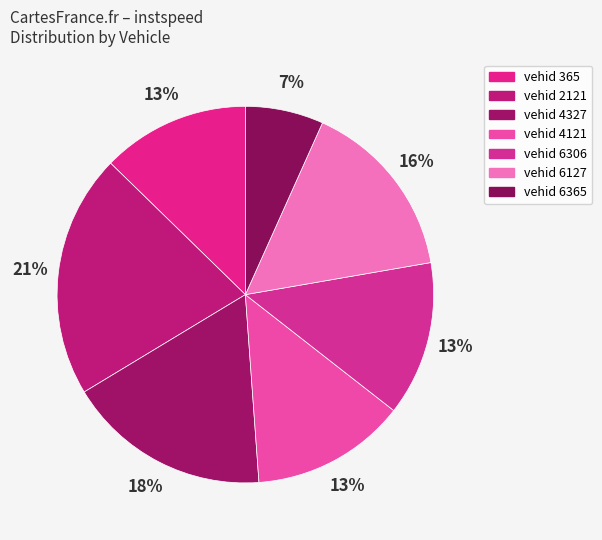

Count the number of slices in the pie.

7